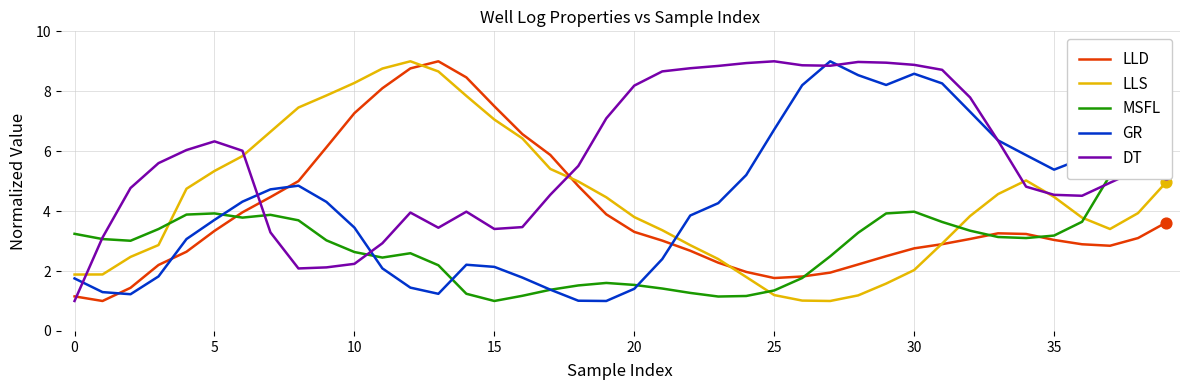

After their last crossing, which series has the higher values: LLS or GR?

GR